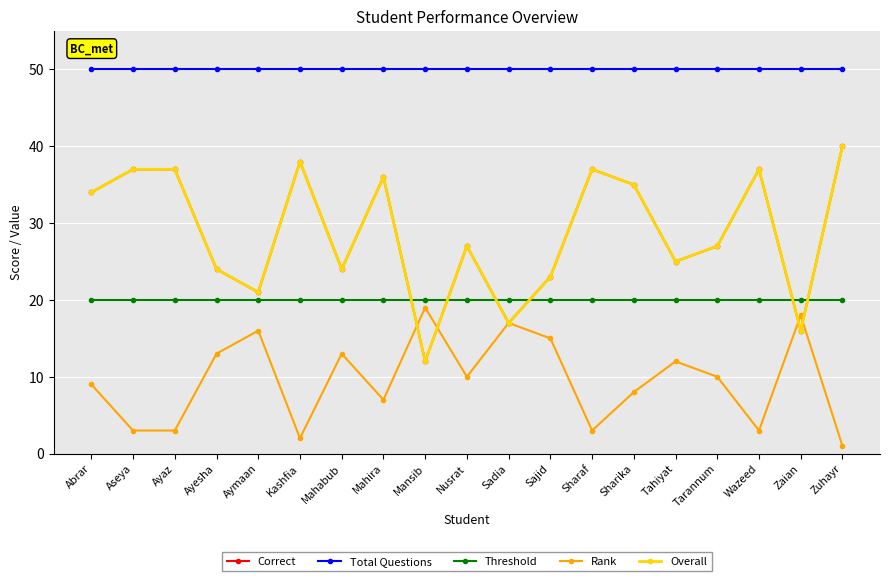

Is this an area chart (filled region under the line)?

No